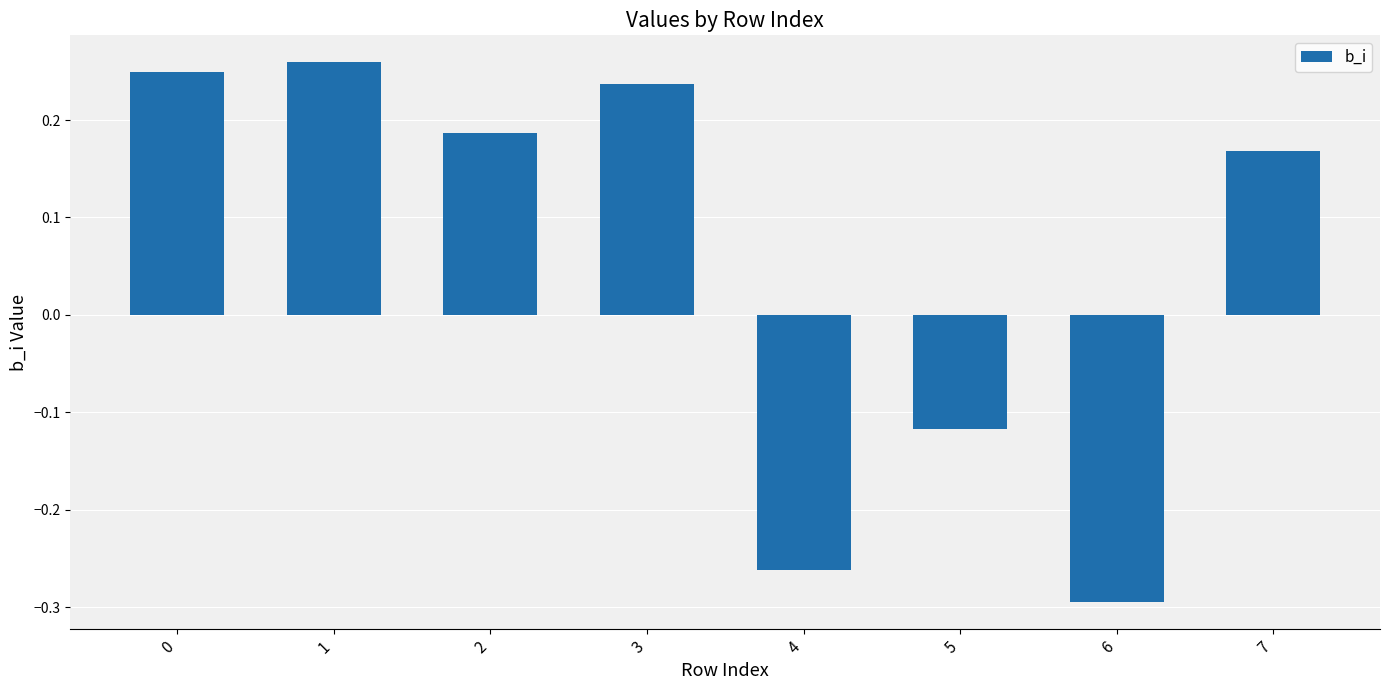

How many values are below 0?

3